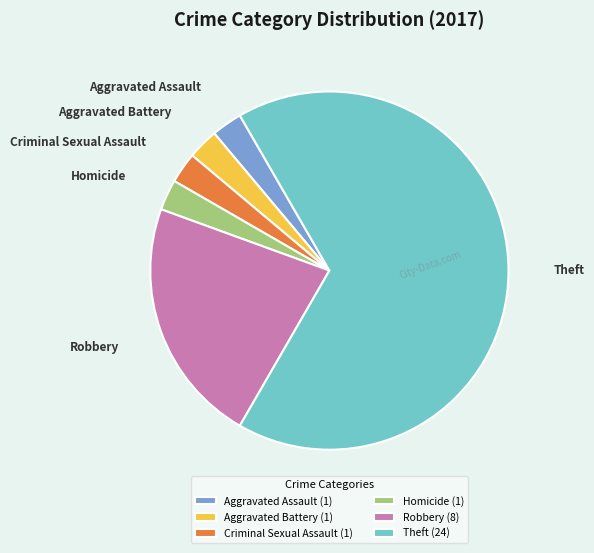

Is Aggravated Battery (1) the majority of the pie?

No